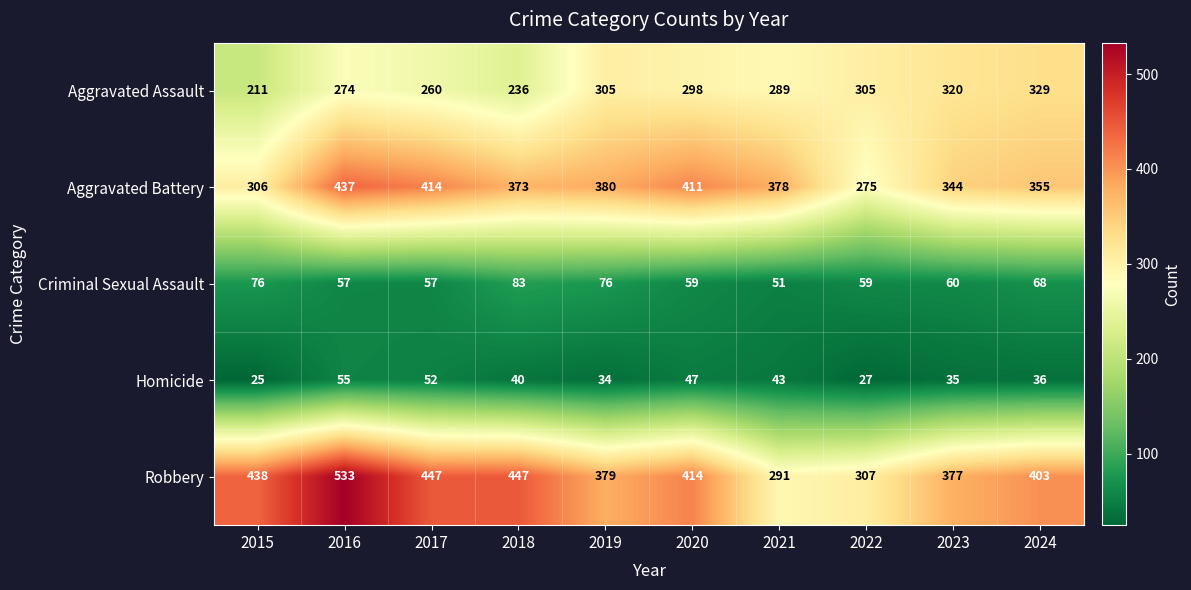

What is the total value across all series at 2022?

973